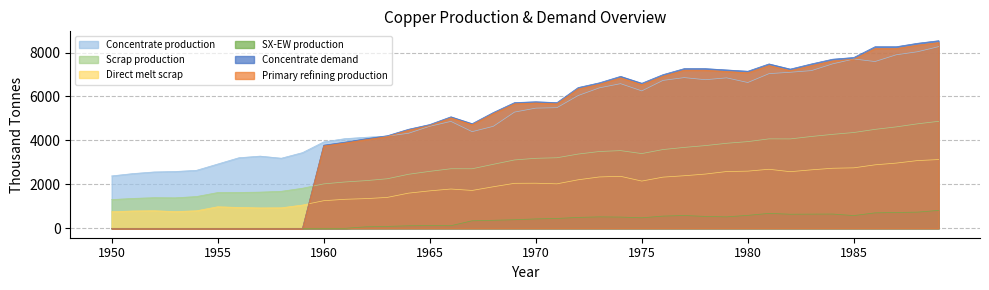

At how many categories does at least one series exceed 8164?

4